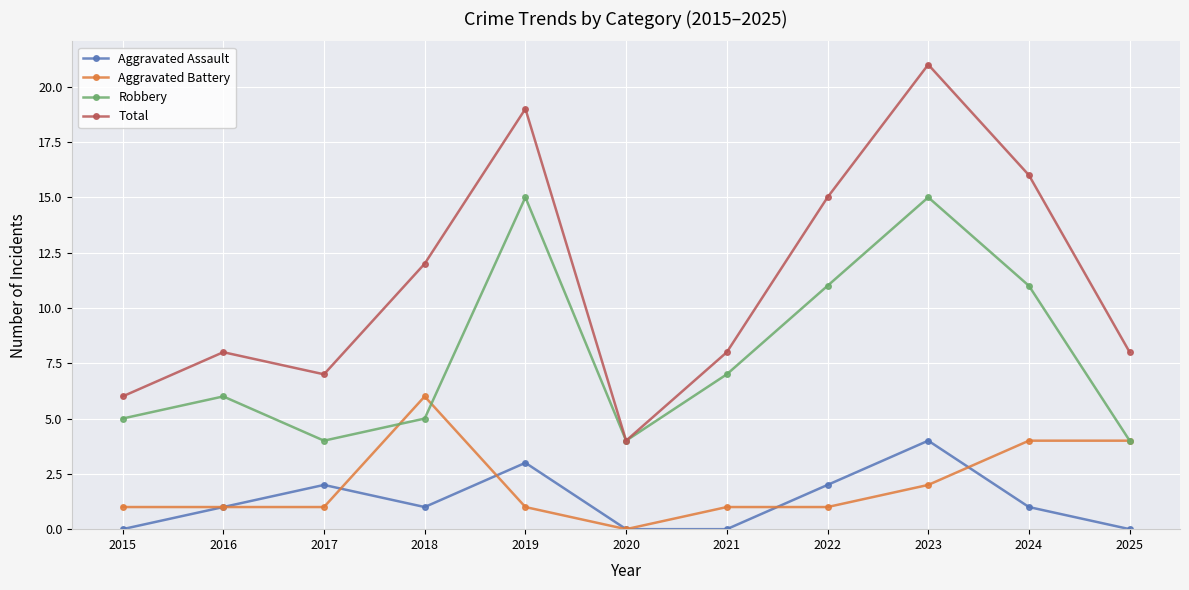

Is it true that Aggravated Battery equals 2 at 2024?

False